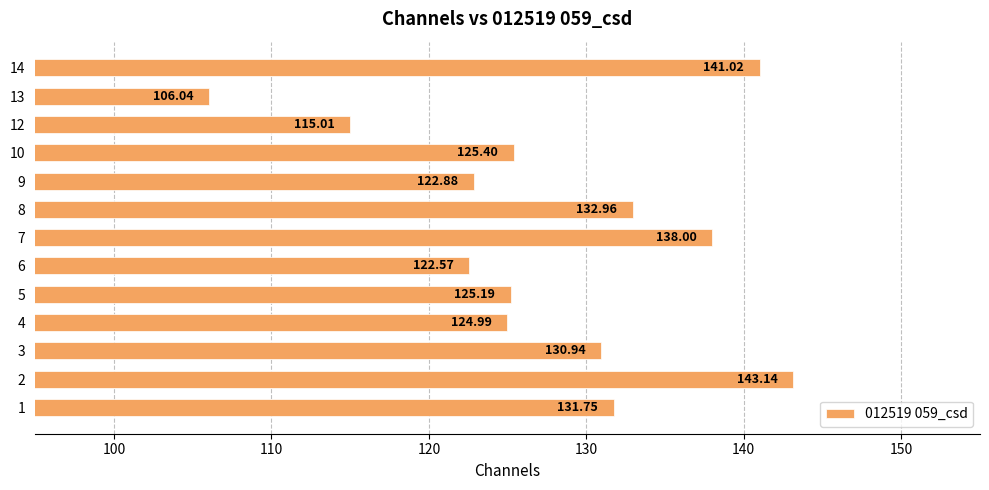

How many bars are there in total?

13